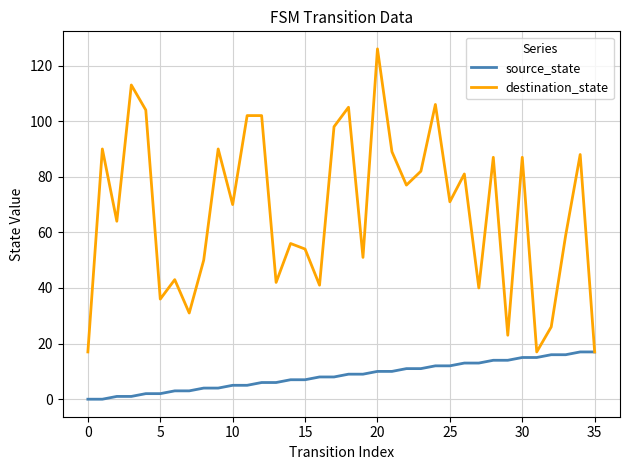

Which series has the largest total across all categories?

destination_state